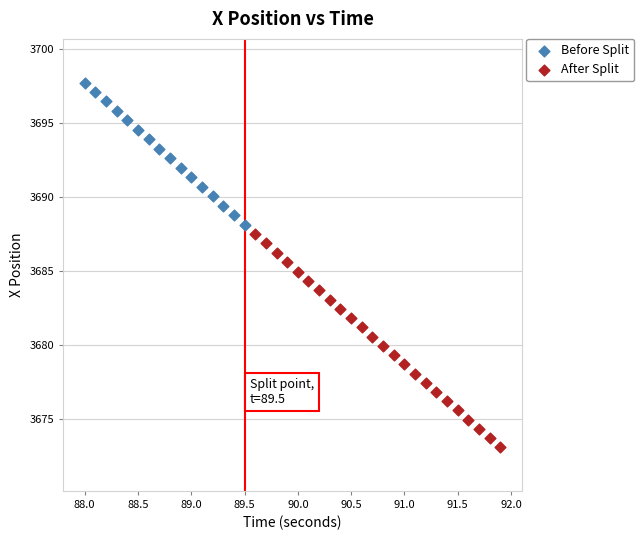

Which series contains the highest Y value?

Before Split